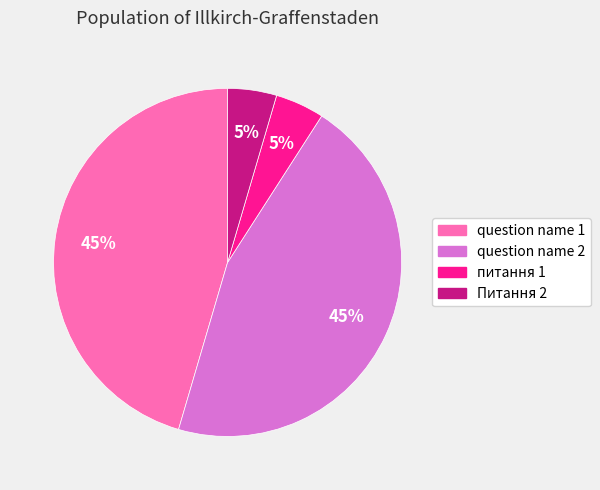

To the nearest percent, what portion does Питання 2 represent?

5%